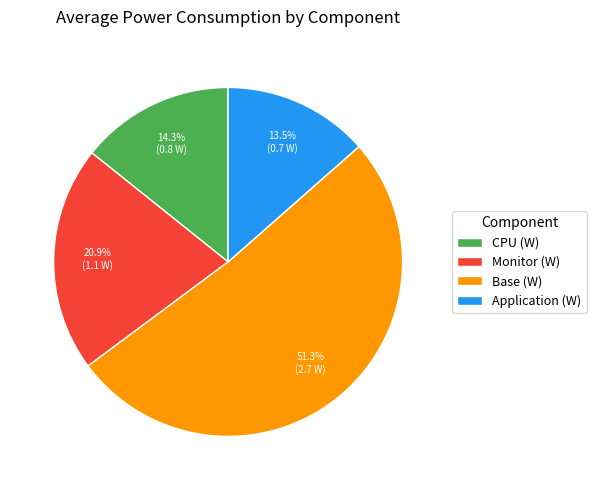

What is the largest slice in the pie chart?

Base (W)